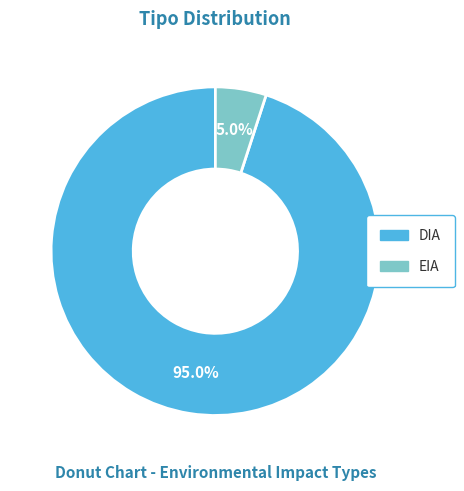

Rank the categories by value from lowest to highest.

EIA, DIA